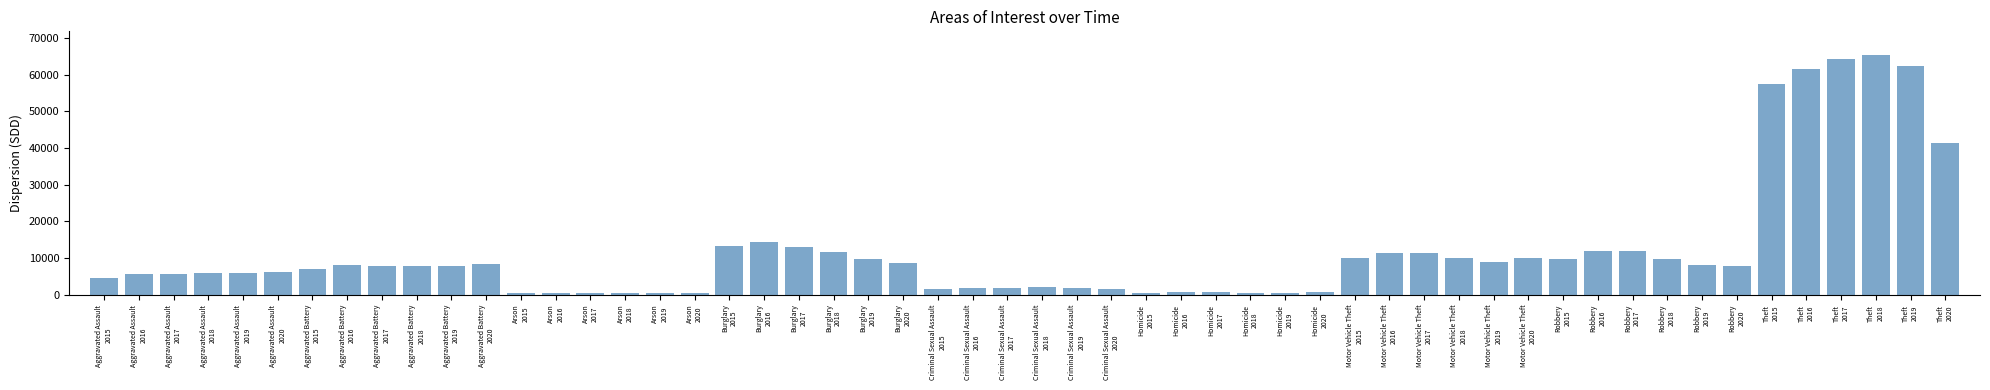

Count the number of categories in the chart.

54